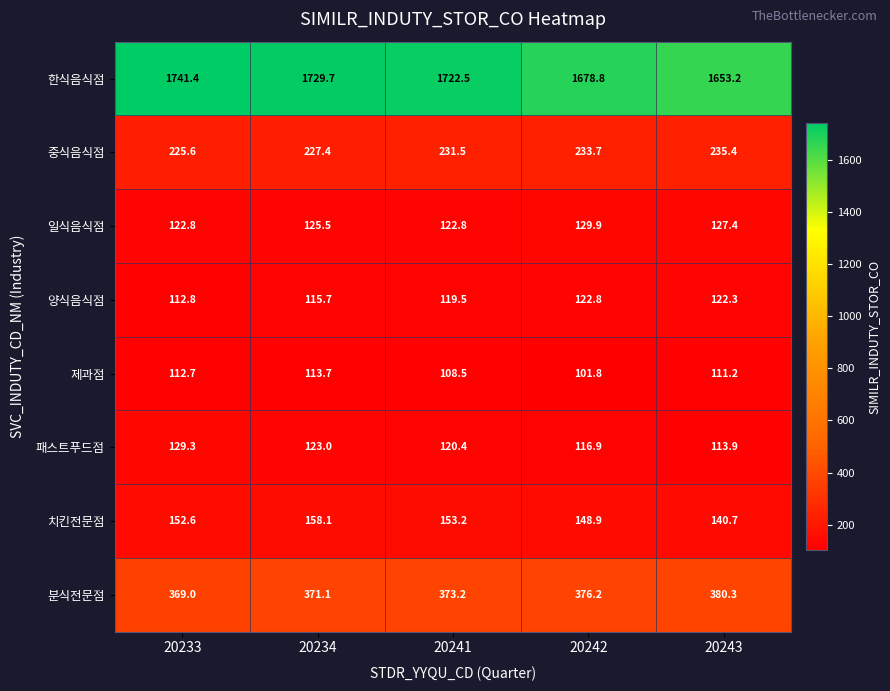

Where is 일식음식점 nearest to the value 126?

20234